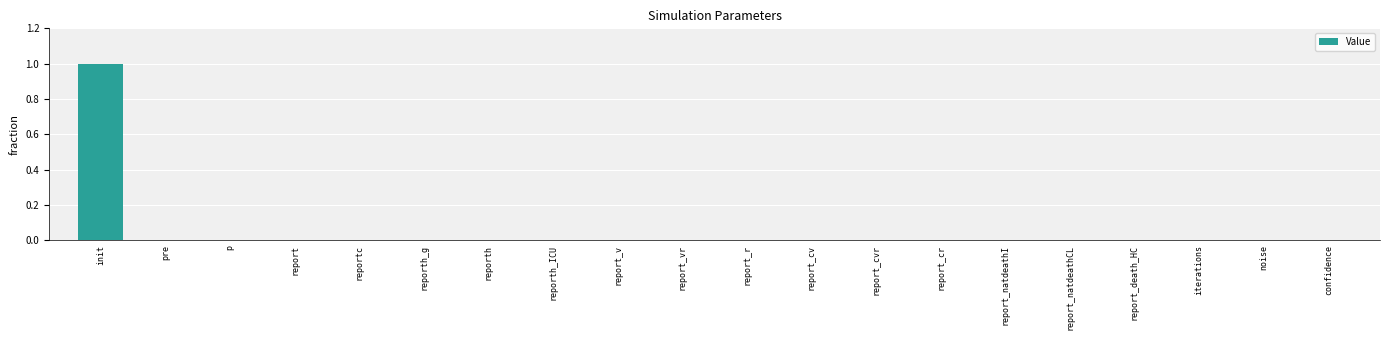

The value at init is 1.4. True or false?

False